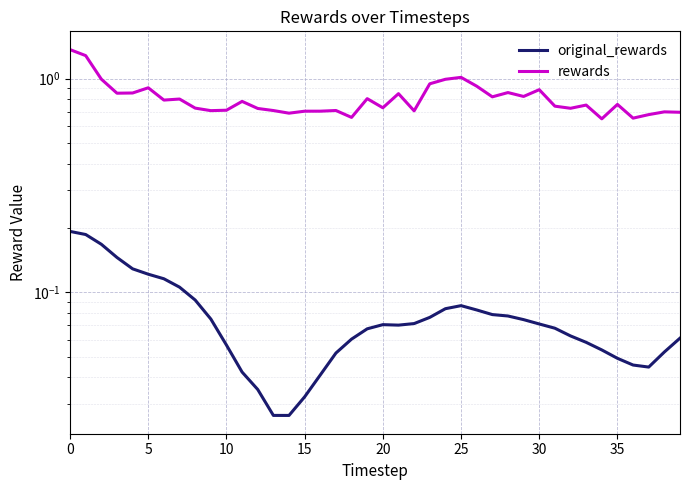

Rank the series by their maximum value, from lowest to highest.

original_rewards, rewards